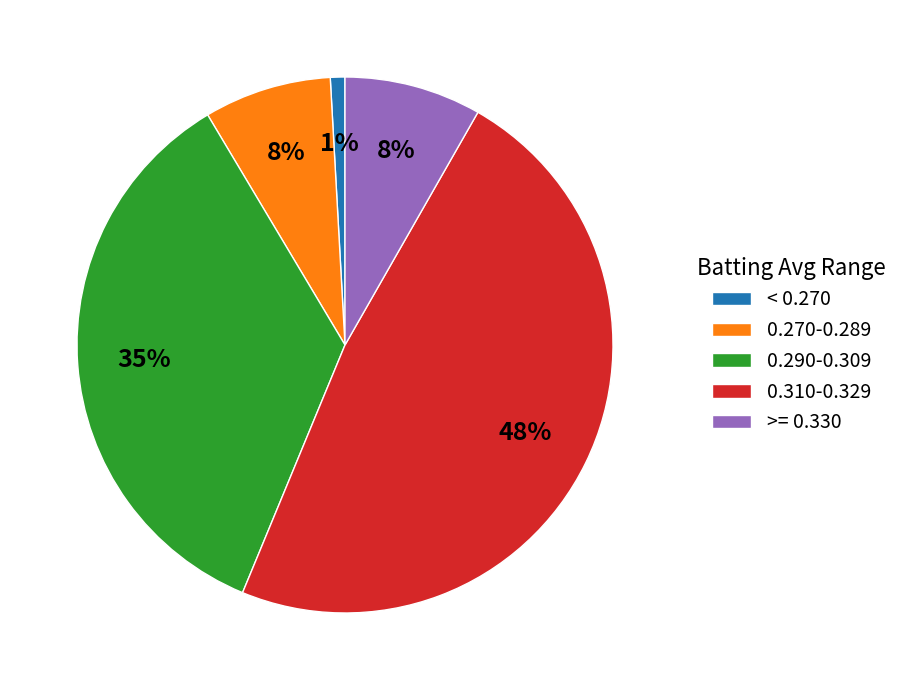

Between < 0.270 and 0.290-0.309, which is larger?

0.290-0.309